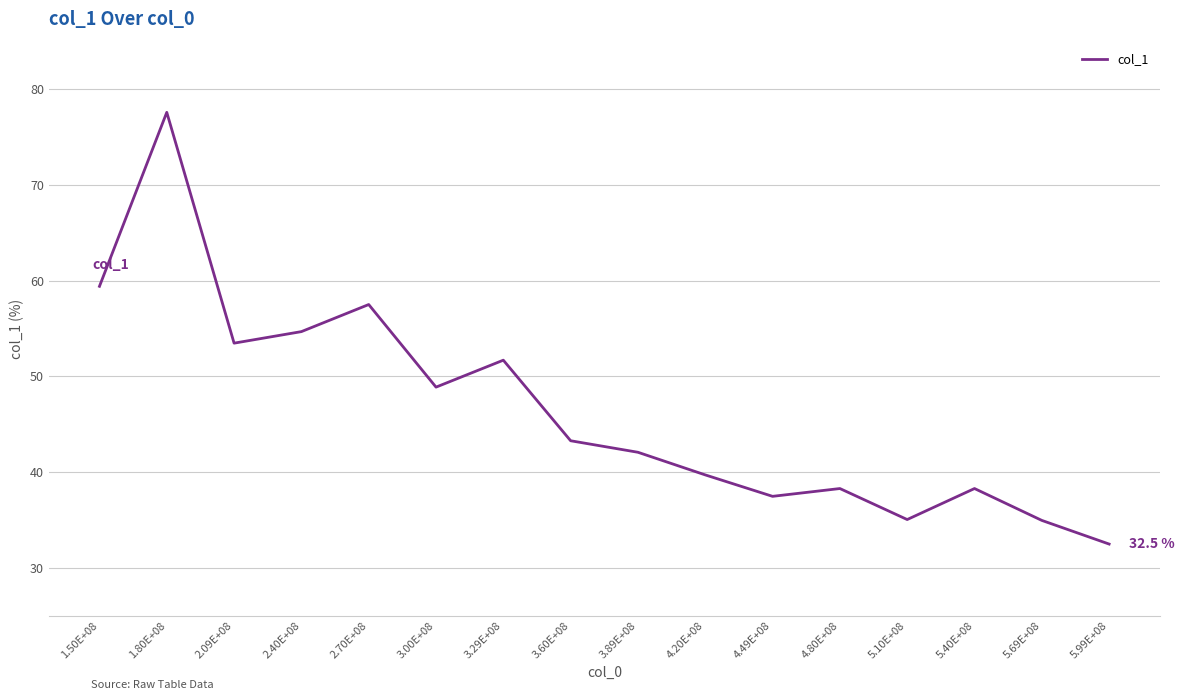

What is the maximum value shown in the chart?

77.6